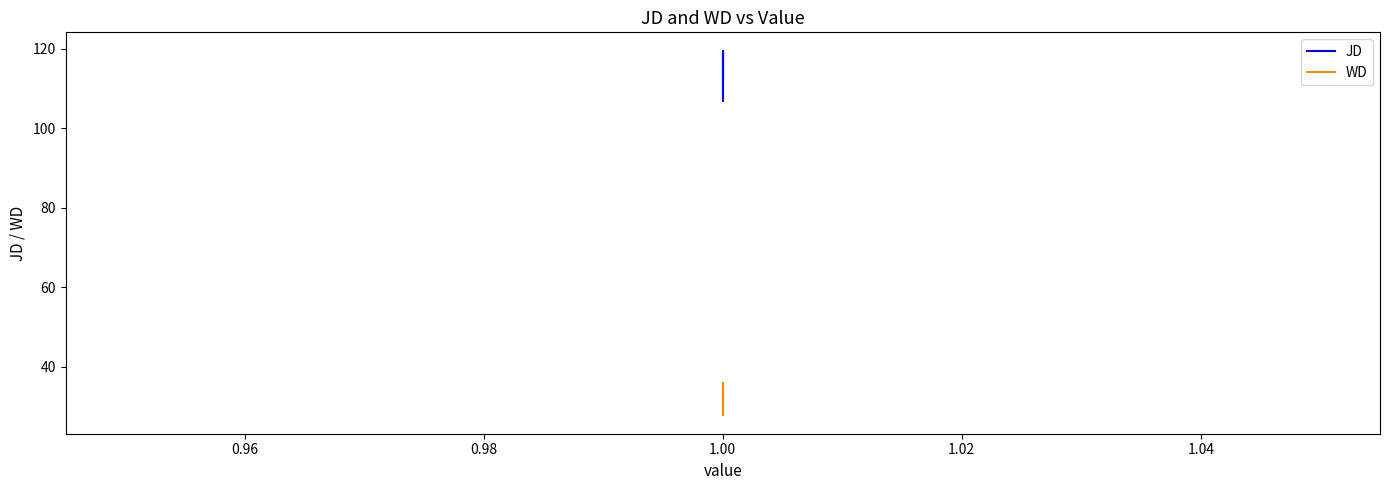

Between 0.96 and 0.98, which is larger?

0.96